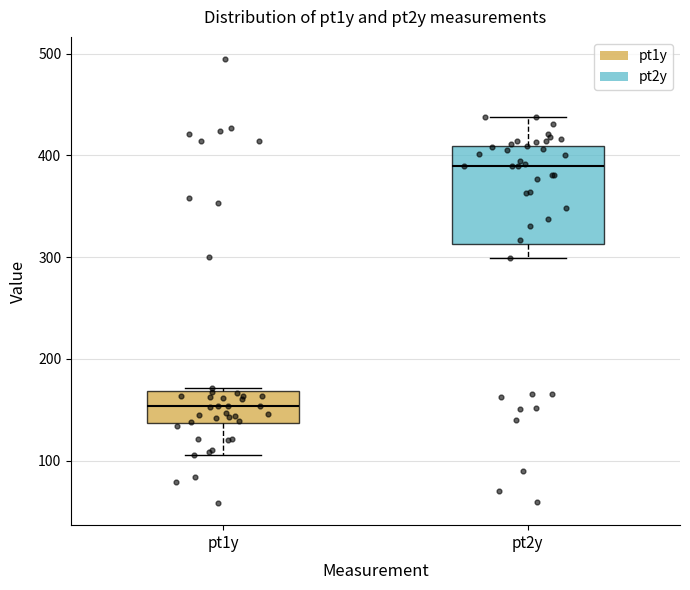

Reading left to right, read every box against the y-axis: the position of its median line, the range the box covers, and the ends of its whiskers. The values are not printed on the chart, so give them approximately, as read against the axis.

pt1y: median 150, box 140 to 170, whiskers 110 to 170
pt2y: median 390, box 310 to 410, whiskers 300 to 440